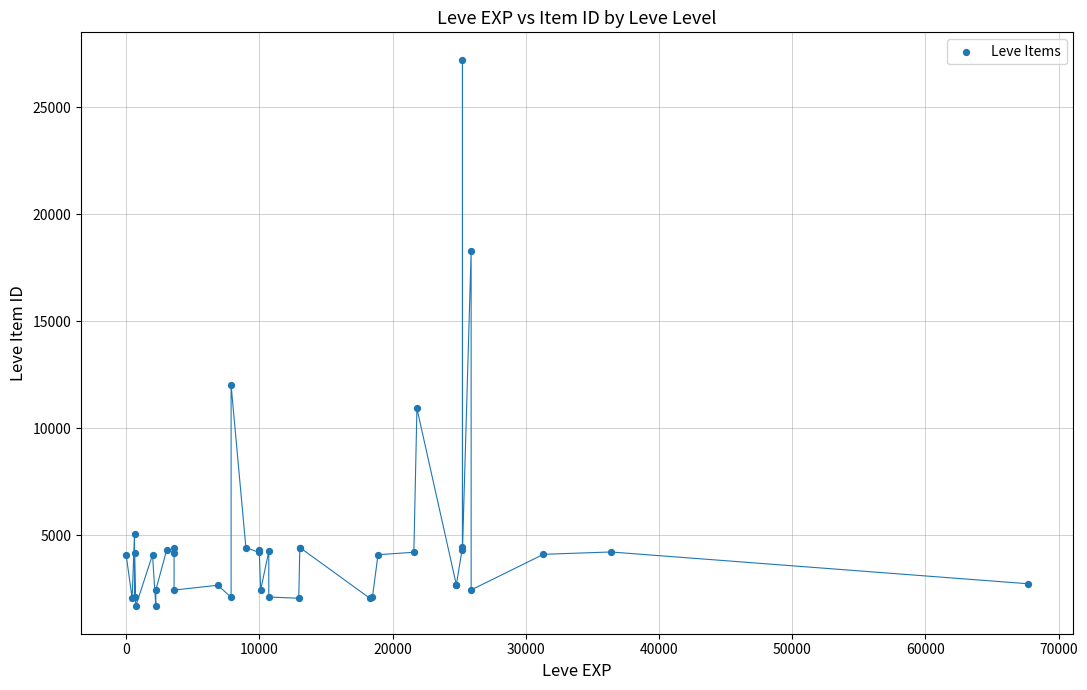

What Y value in the scatter plot is closest to 14448?

12018